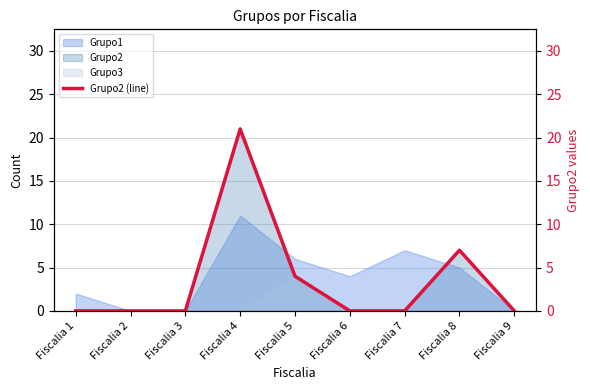

What is the value of the 4th point from the left?

21